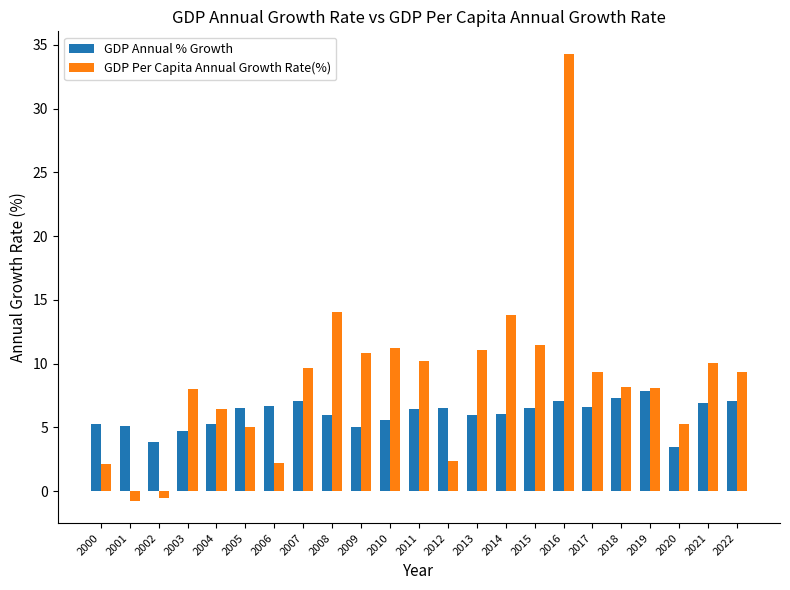

List the series in order of their peak value, lowest first.

GDP Annual % Growth, GDP Per Capita Annual Growth Rate(%)